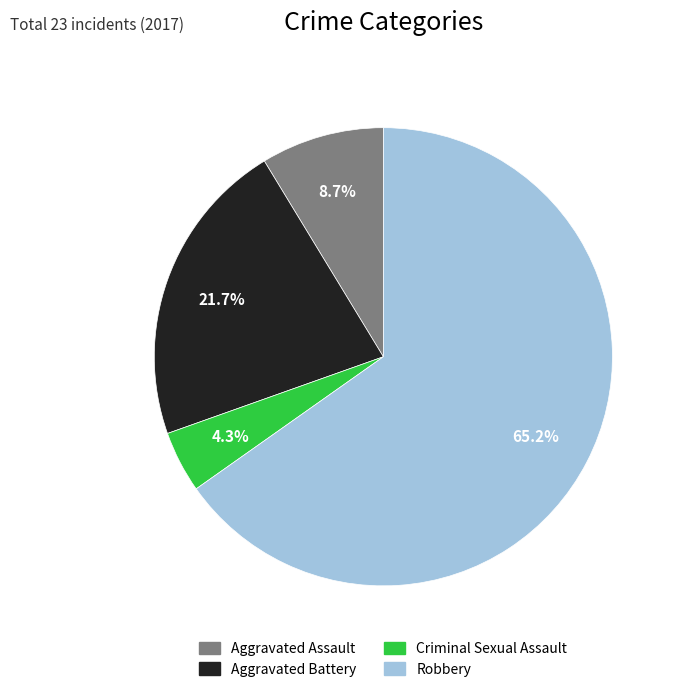

To the nearest percent, what is the difference between the largest and smallest slice percentages?

61%